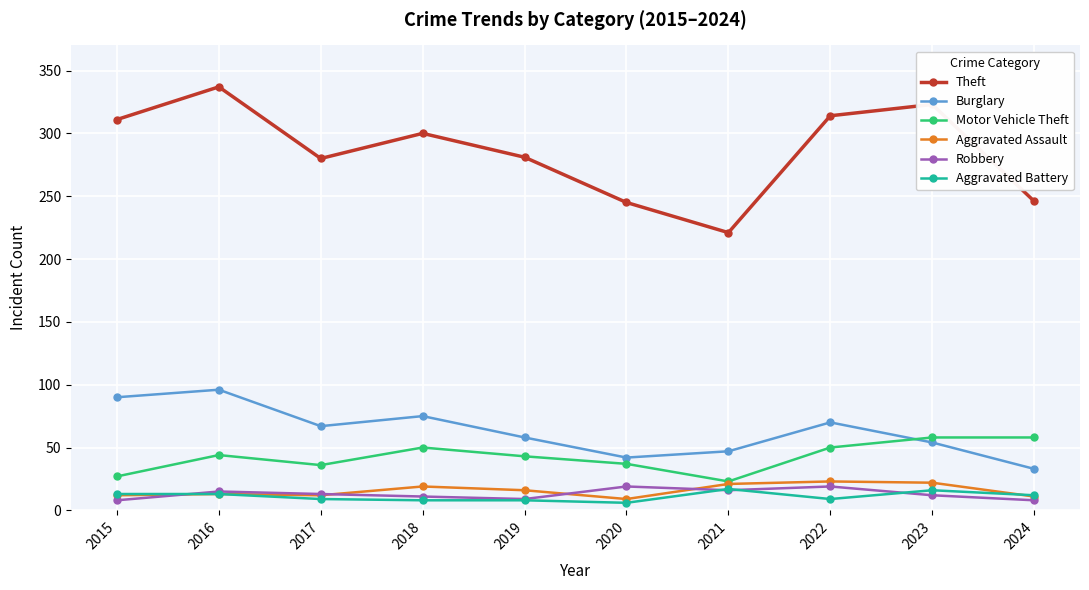

What is the difference between the highest and lowest values at 2021?

205